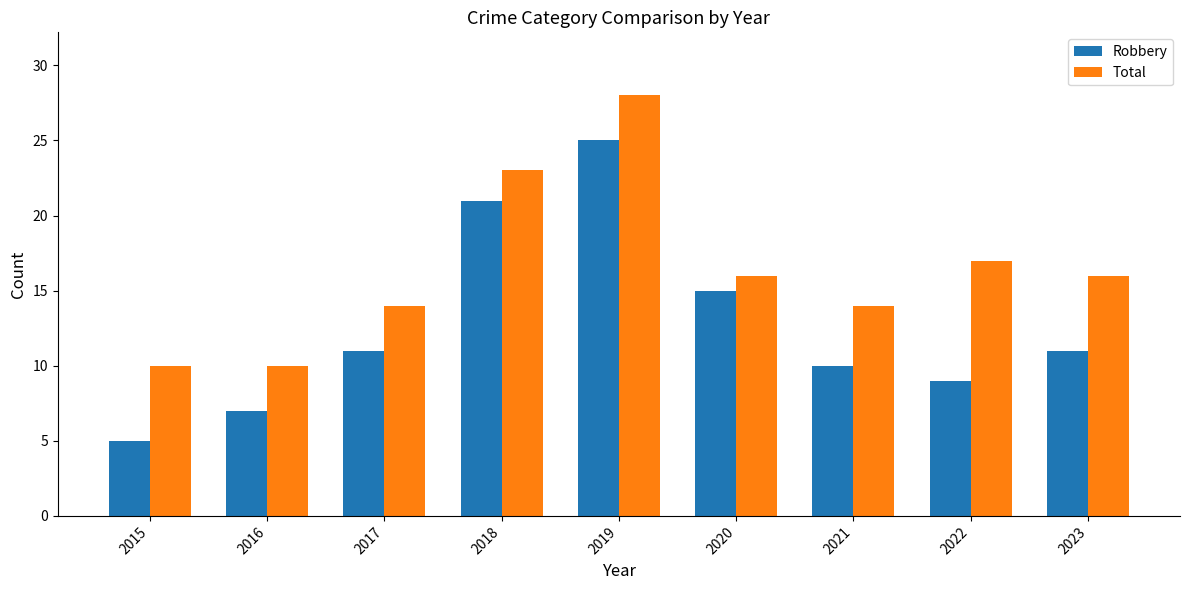

What is the smallest value displayed?

5